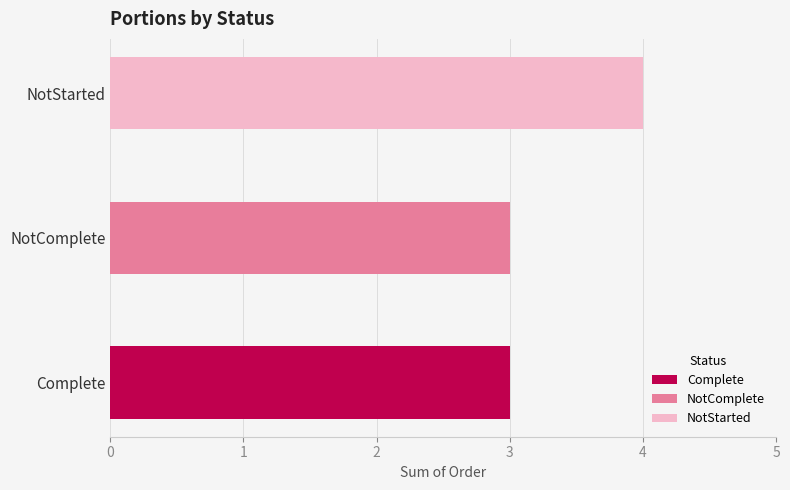

Does the chart contain any negative values?

No